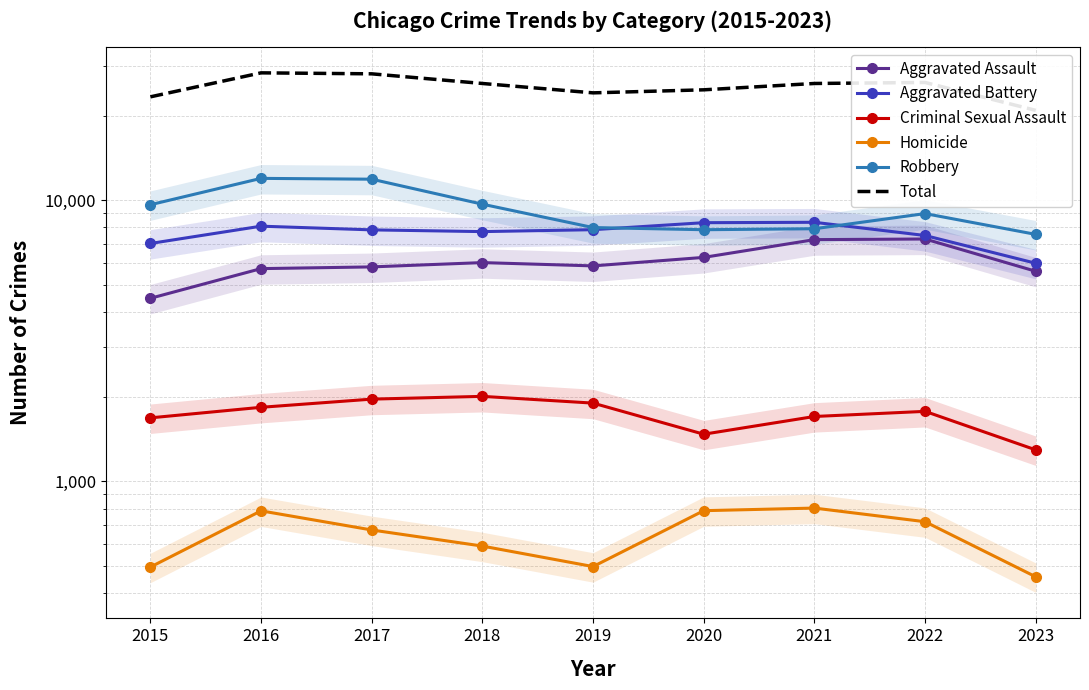

True or false: Criminal Sexual Assault and Aggravated Assault intersect in this chart.

False